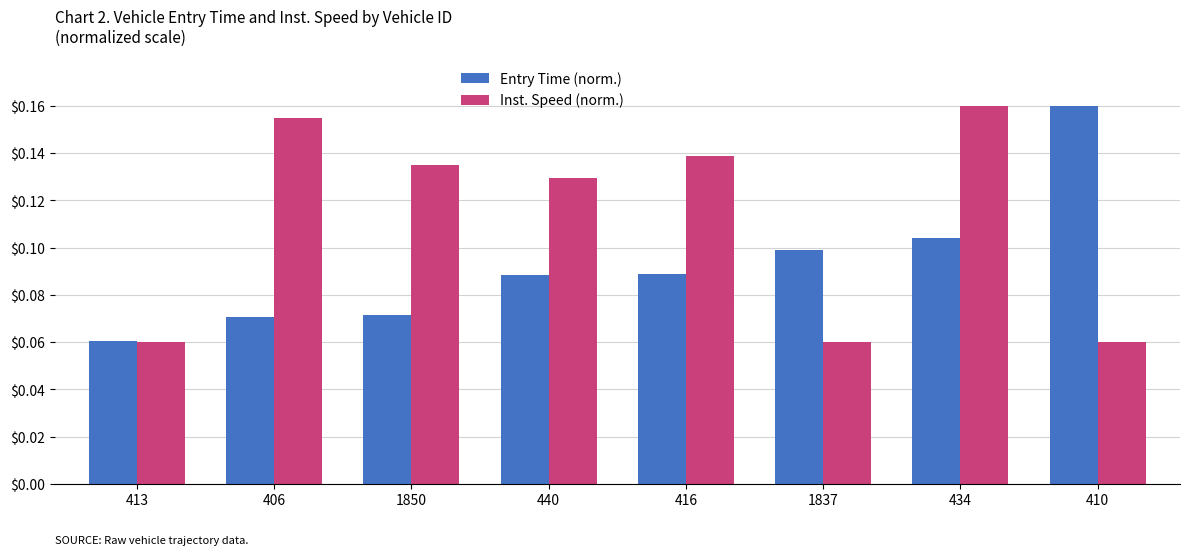

At which category is the sum across all series the highest?

434